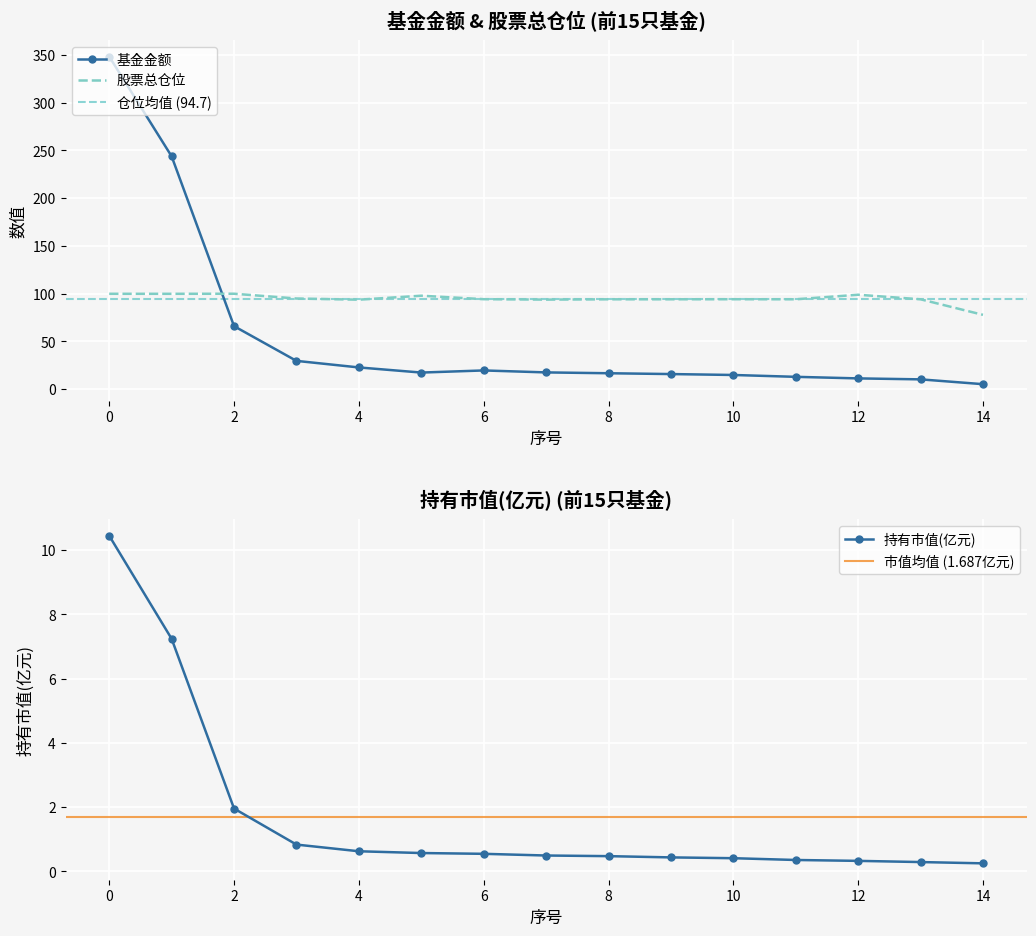

The 基金金额 series shows 19.6 at 6. True or false?

True